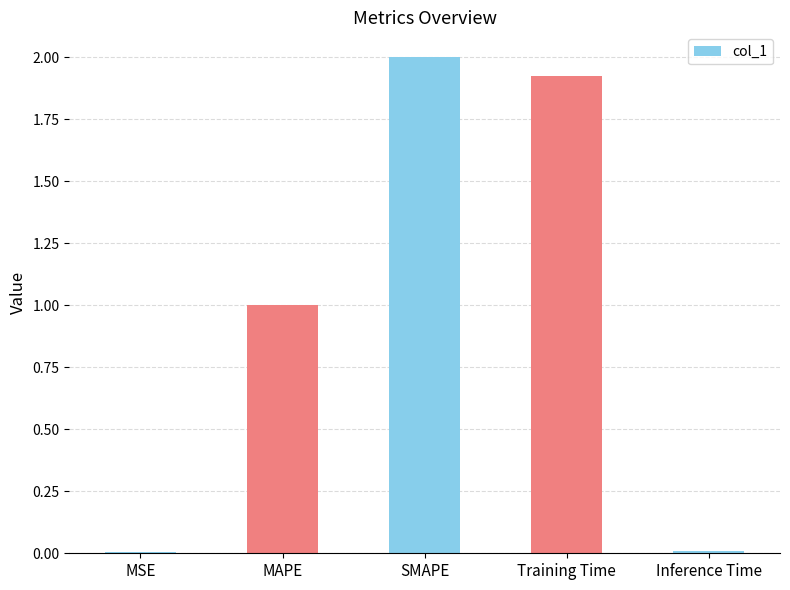

Where is the data nearest to the value 1?

MAPE